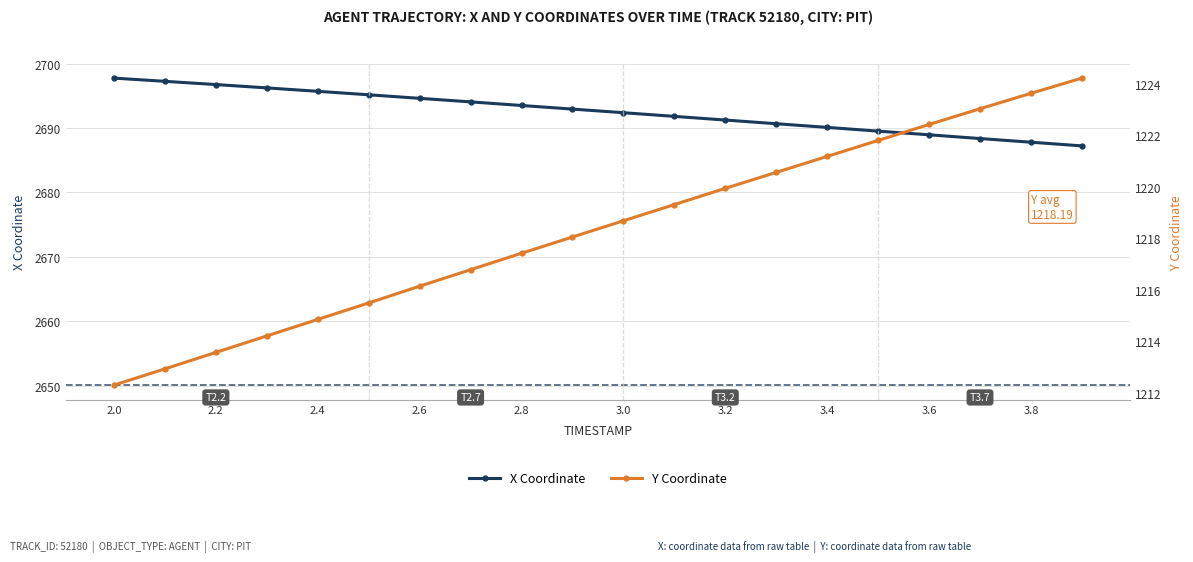

What is the maximum value for X Coordinate?

2697.7